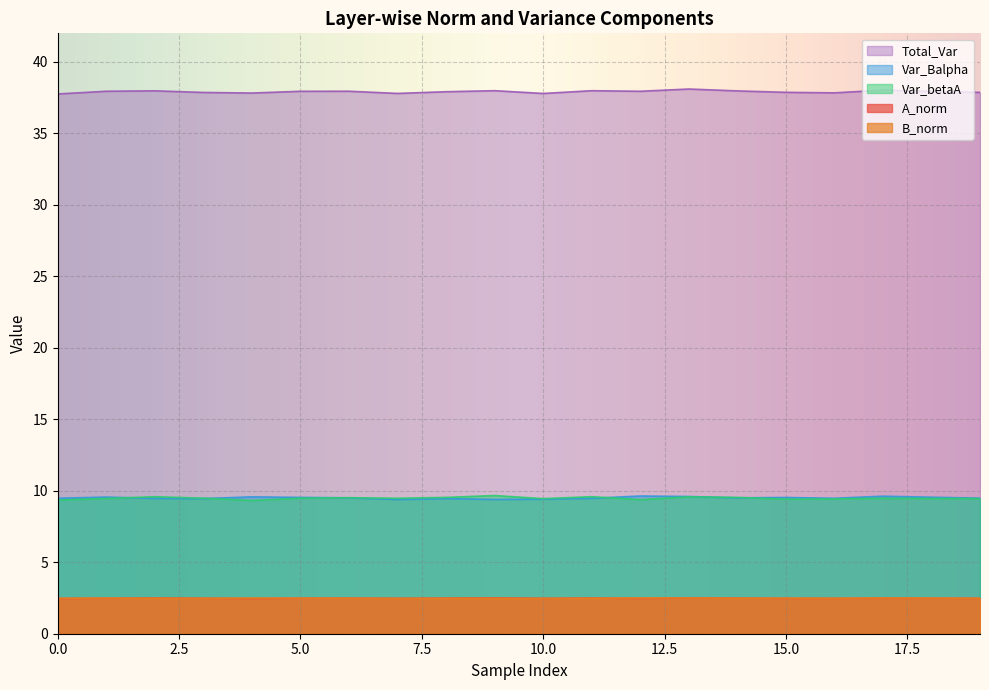

Which series has the largest total across all categories?

Total_Var